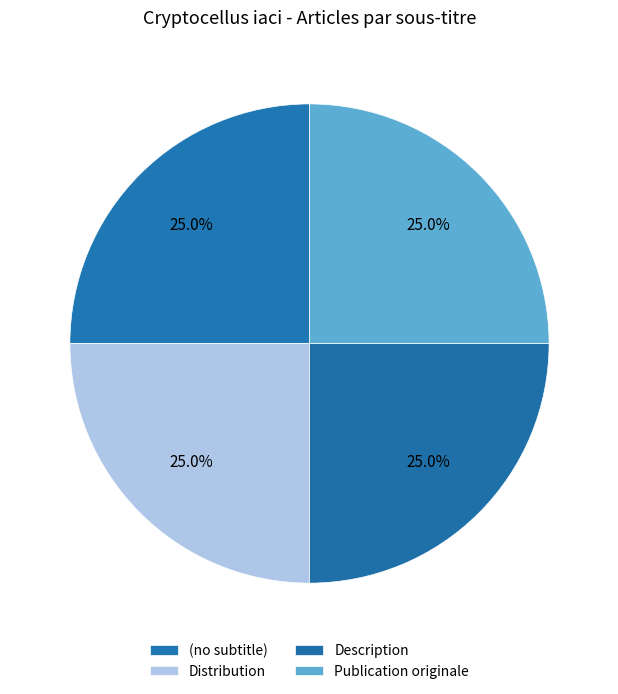

How many slices are in this pie chart?

4